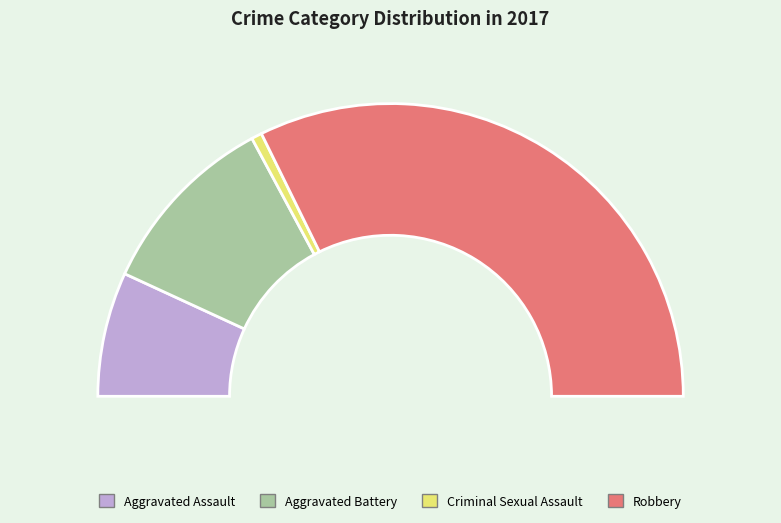

To the nearest percent, what percentage of the pie is Aggravated Battery?

21%